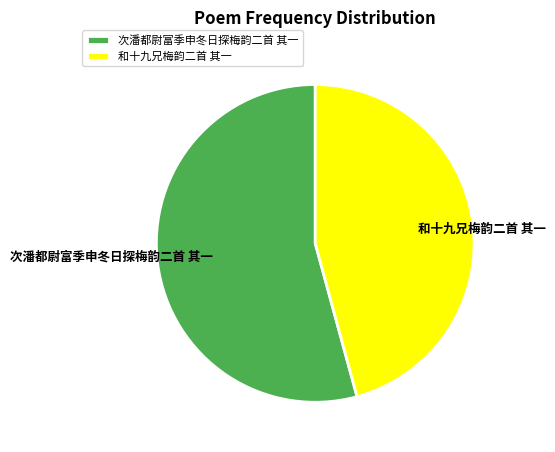

What is the largest slice in the pie chart?

次潘都尉富季申冬日探梅韵二首 其一